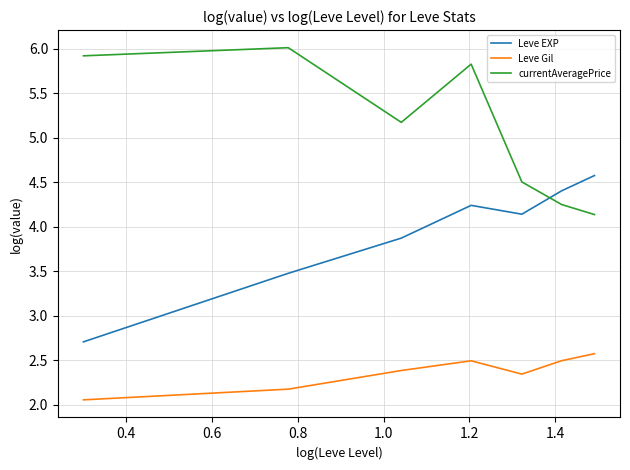

What is the difference between the maximum and second lowest values in the currentAveragePrice series?

1.8